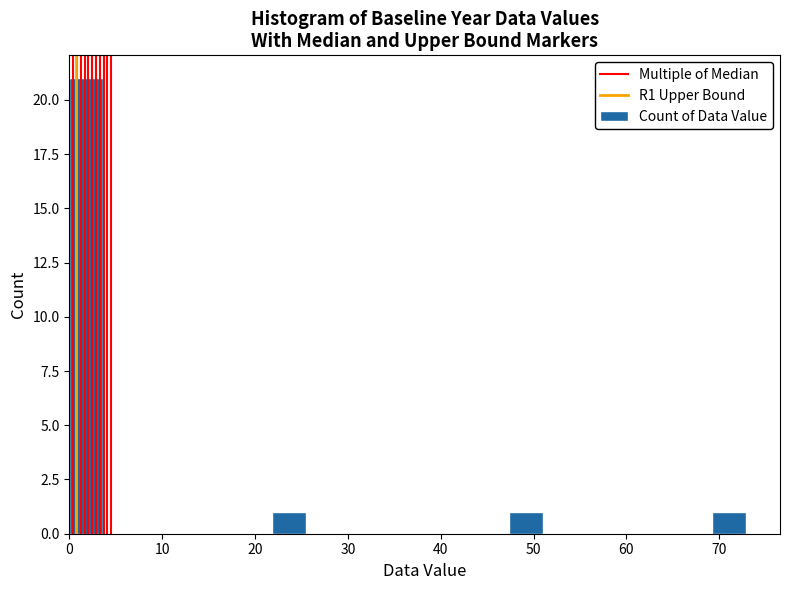

Read against the x-axis, roughly where is the centre of the tallest bar?

2